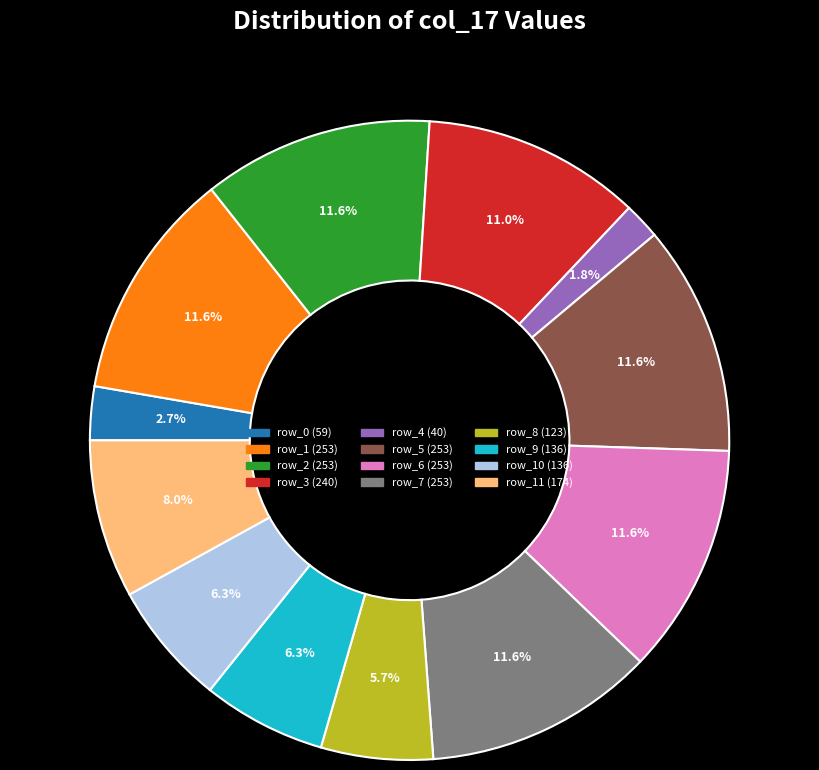

Is there any slice that represents more than half of the pie?

No